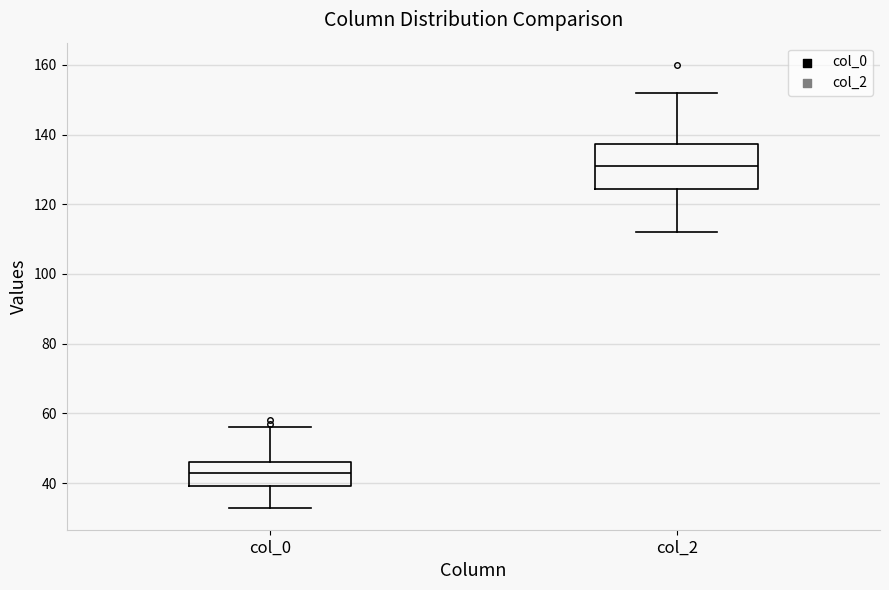

Reading left to right, read every box against the y-axis: the position of its median line, the range the box covers, and the ends of its whiskers. The values are not printed on the chart, so give them approximately, as read against the axis.

col_0: median 44, box 40 to 46, whiskers 34 to 56
col_2: median 132, box 124 to 138, whiskers 112 to 152